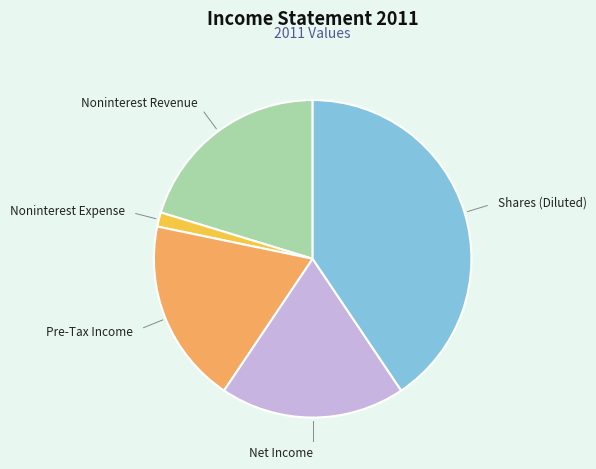

Which slice is the smallest?

Noninterest Expense